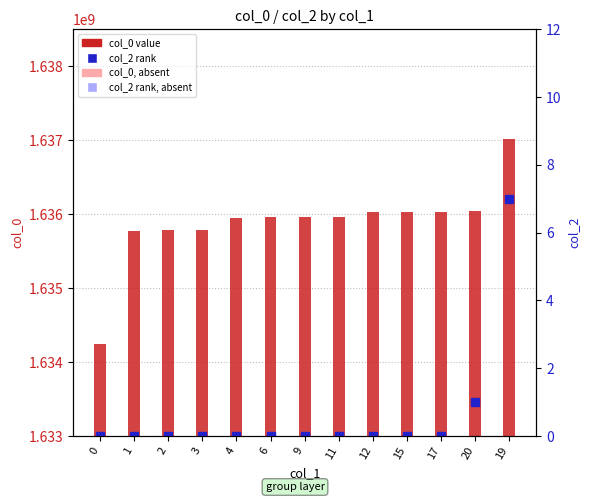

What is the total value across all series at 0?

1634242092